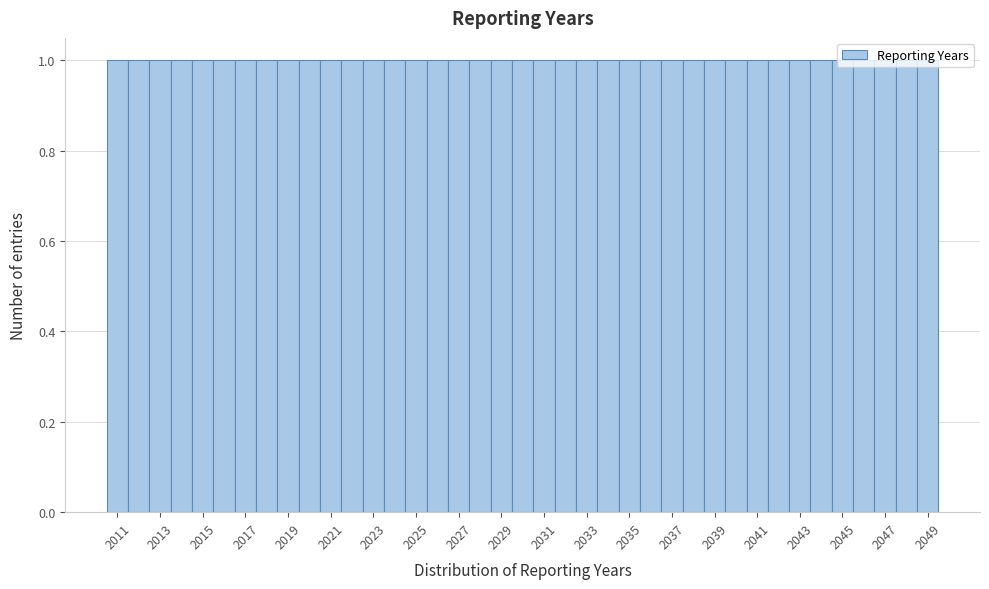

Reading left to right, transcribe this chart: for each bar, give the range it covers on the x-axis and its height. Neither the bar edges nor the heights are printed on the chart, so give them approximately, as read against the axes.

2010.5 to 2011.5: 1
2011.5 to 2012.5: 1
2012.5 to 2013.5: 1
2013.5 to 2014.5: 1
2014.5 to 2015.5: 1
2015.5 to 2016.5: 1
2016.5 to 2017.5: 1
2017.5 to 2018.5: 1
2018.5 to 2019.5: 1
2019.5 to 2020.5: 1
2020.5 to 2021.5: 1
2021.5 to 2022.5: 1
2022.5 to 2023.5: 1
2023.5 to 2024.5: 1
2024.5 to 2025.5: 1
2025.5 to 2026.5: 1
2026.5 to 2027.5: 1
2027.5 to 2028.5: 1
2028.5 to 2029.5: 1
2029.5 to 2030.5: 1
2030.5 to 2031.5: 1
2031.5 to 2032.5: 1
2032.5 to 2033.5: 1
2033.5 to 2034.5: 1
2034.5 to 2035.5: 1
2035.5 to 2036.5: 1
2036.5 to 2037.5: 1
2037.5 to 2038.5: 1
2038.5 to 2039.5: 1
2039.5 to 2040.5: 1
2040.5 to 2041.5: 1
2041.5 to 2042.5: 1
2042.5 to 2043.5: 1
2043.5 to 2044.5: 1
2044.5 to 2045.5: 1
2045.5 to 2046.5: 1
2046.5 to 2047.5: 1
2047.5 to 2048.5: 1
2048.5 to 2049.5: 1